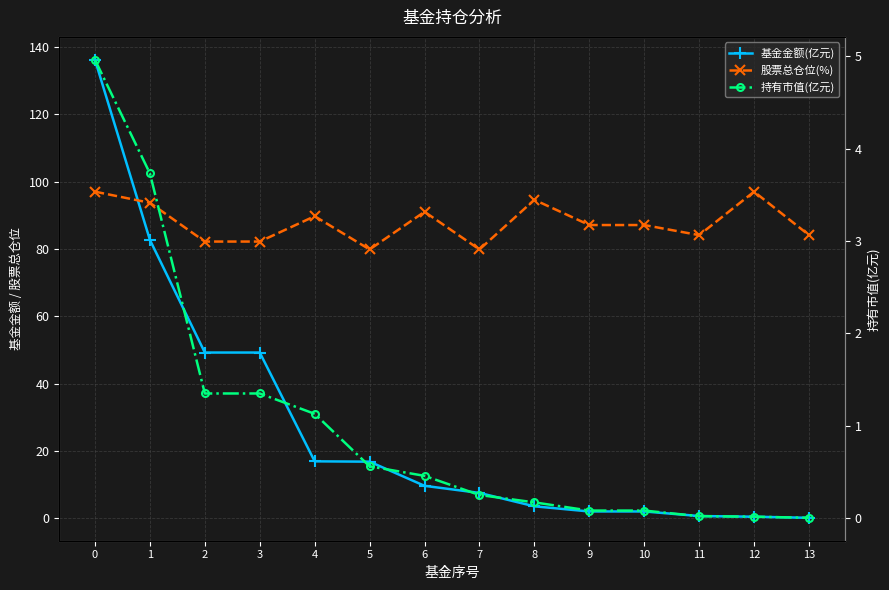

Which series changed the most between 0 and 10?

基金金额(亿元)